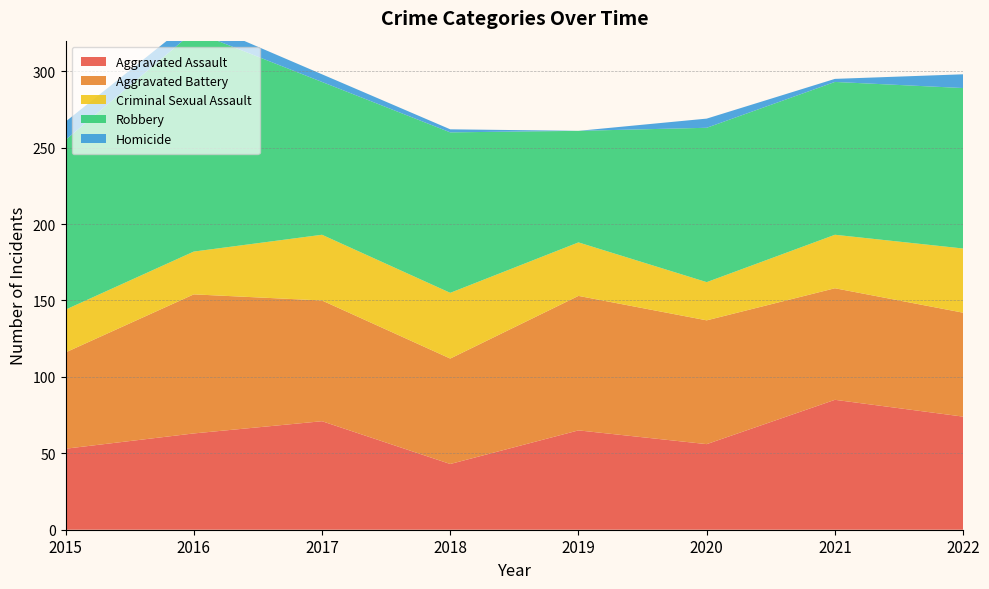

Reading right to left, what are all the values shown in this chart?

Aggravated Assault: 74	85	56	65	43	71	63	53
Aggravated Battery: 68	73	81	88	69	79	91	63
Criminal Sexual Assault: 42	35	25	35	43	43	28	28
Robbery: 105	100	101	73	105	100	144	111
Homicide: 9	2	6	0	2	5	8	12